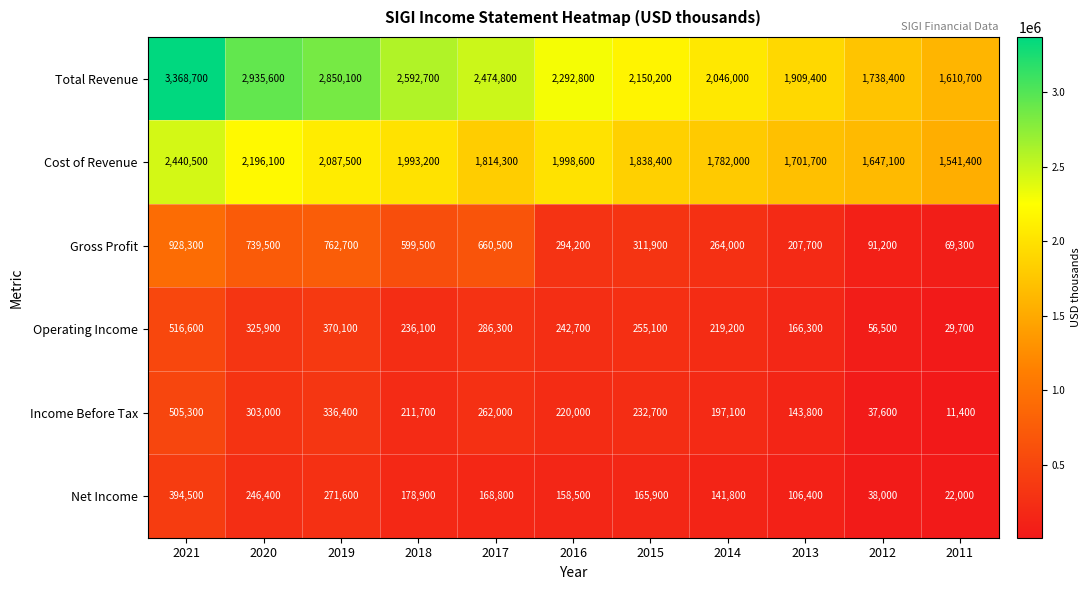

At 2019, list the series in order from smallest to largest.

Net Income, Income Before Tax, Operating Income, Gross Profit, Cost of Revenue, Total Revenue